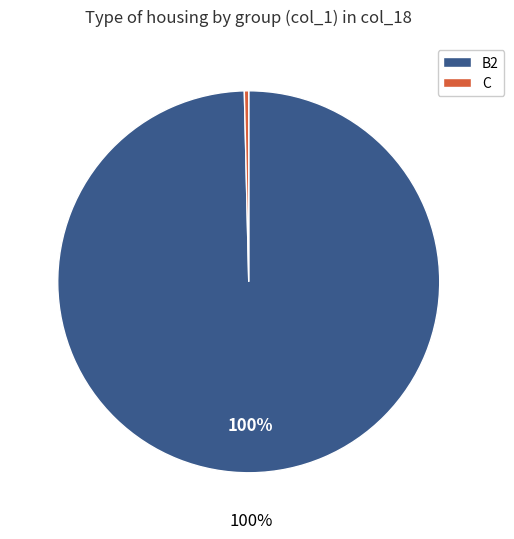

To the nearest percent, what is the average slice percentage?

50%